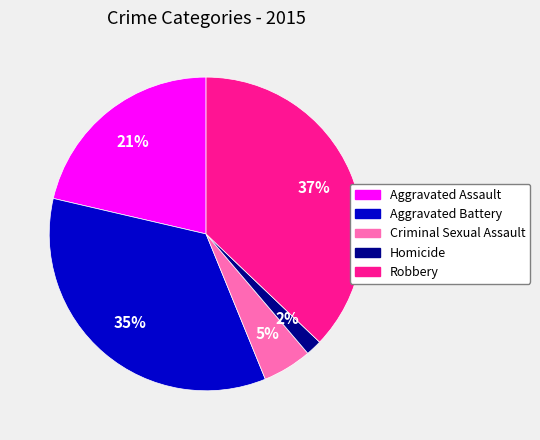

True or false: Criminal Sexual Assault accounts for 5% of the total.

True